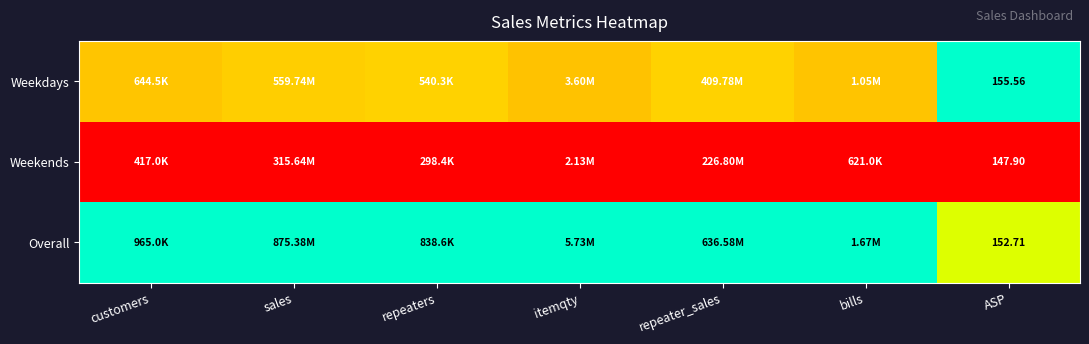

The Weekdays series shows 0.6 at customers. True or false?

False